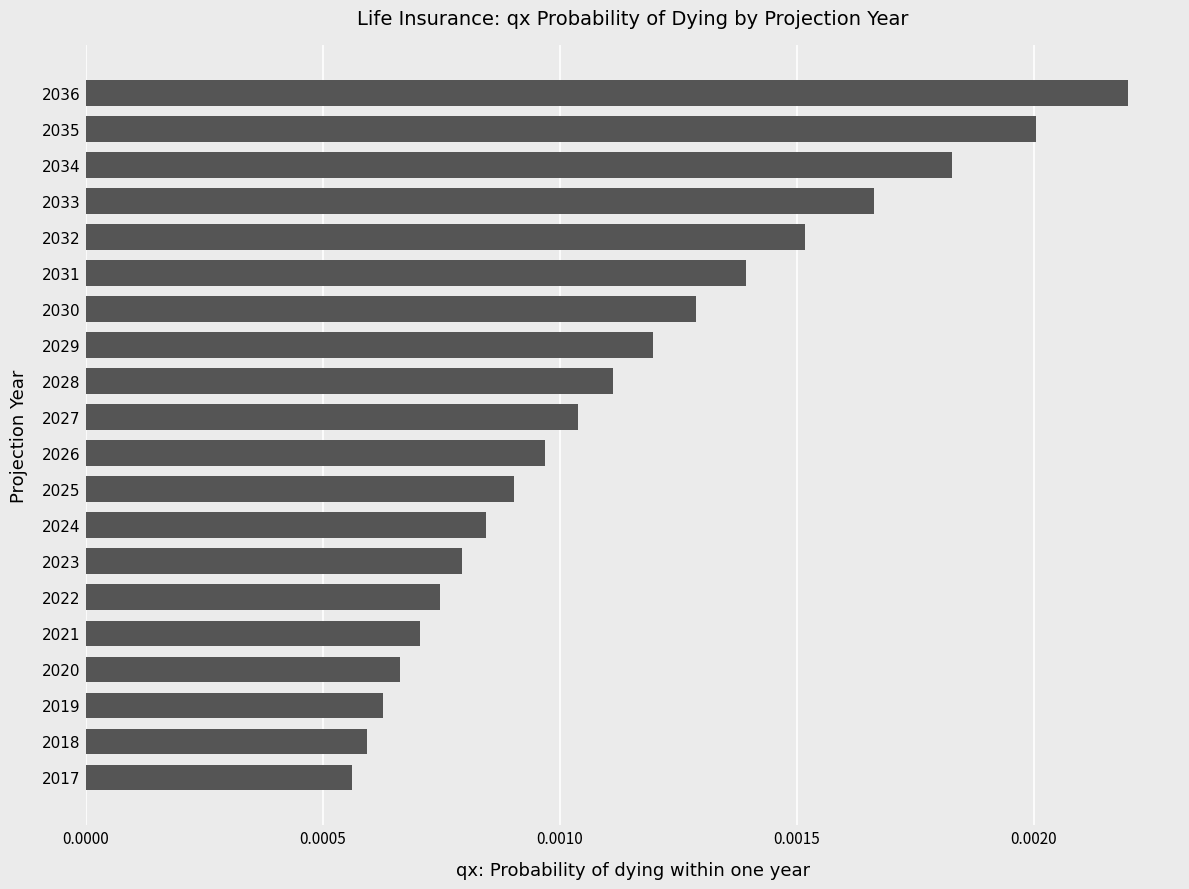

Between 2033 and 2020, which is larger?

2033